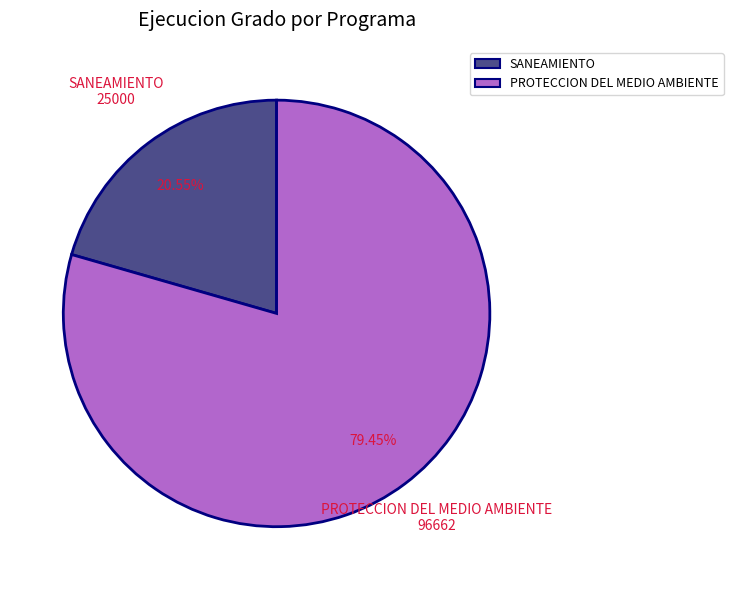

Approximately how many times larger is the value at SANEAMIENTO compared to PROTECCION DEL MEDIO AMBIENTE?

0.3